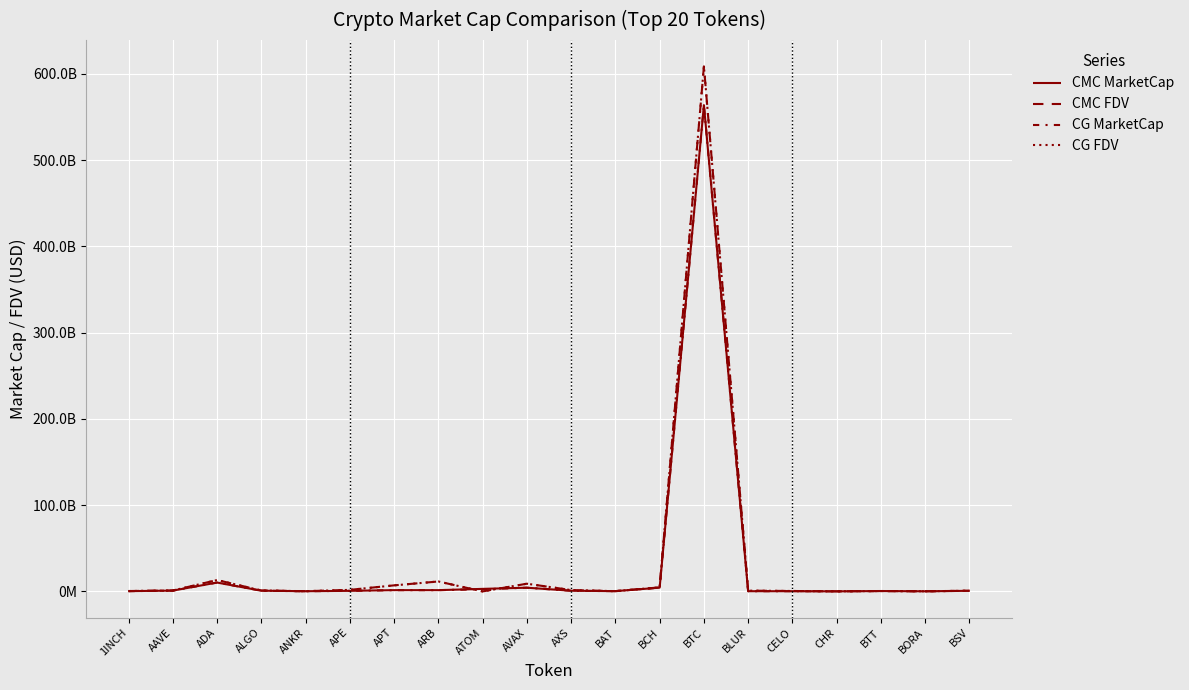

What is the difference between the highest and lowest values at ADA?

2927311303.7